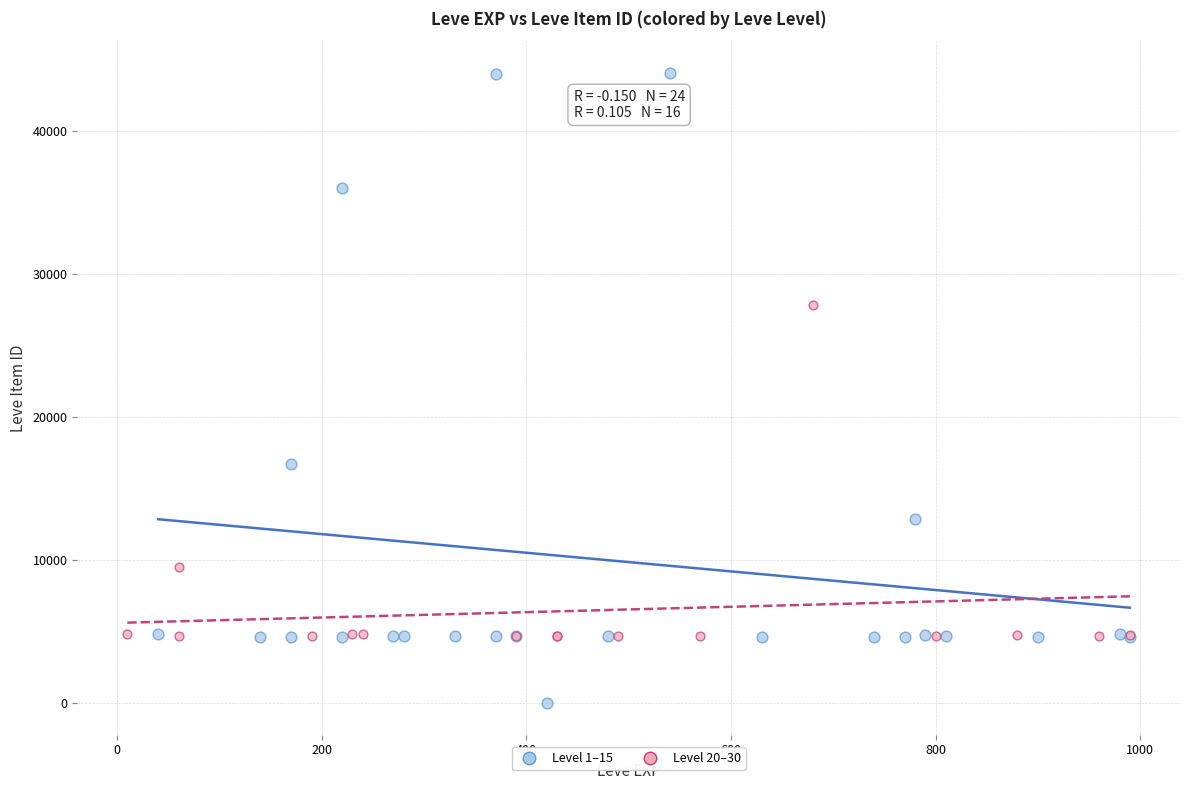

Which series contains the highest Y value?

Level 1–15